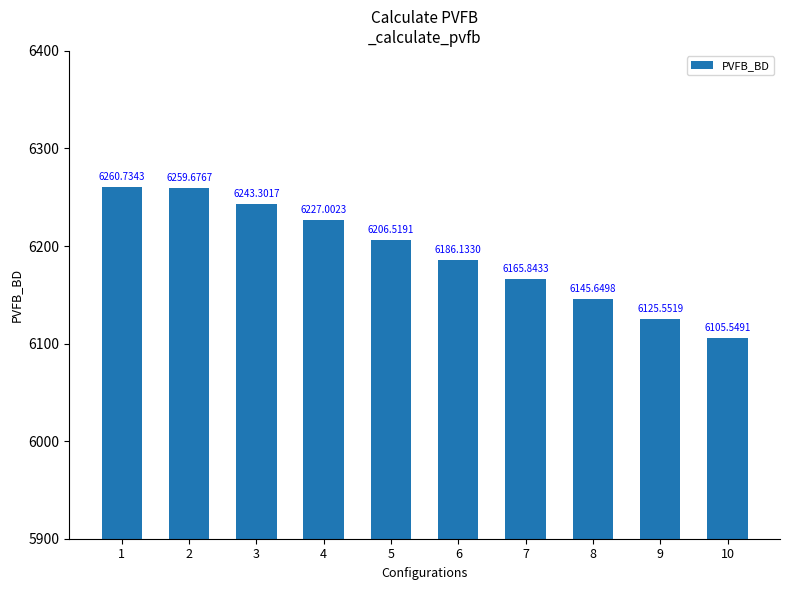

Count the number of values greater than 6206.

5